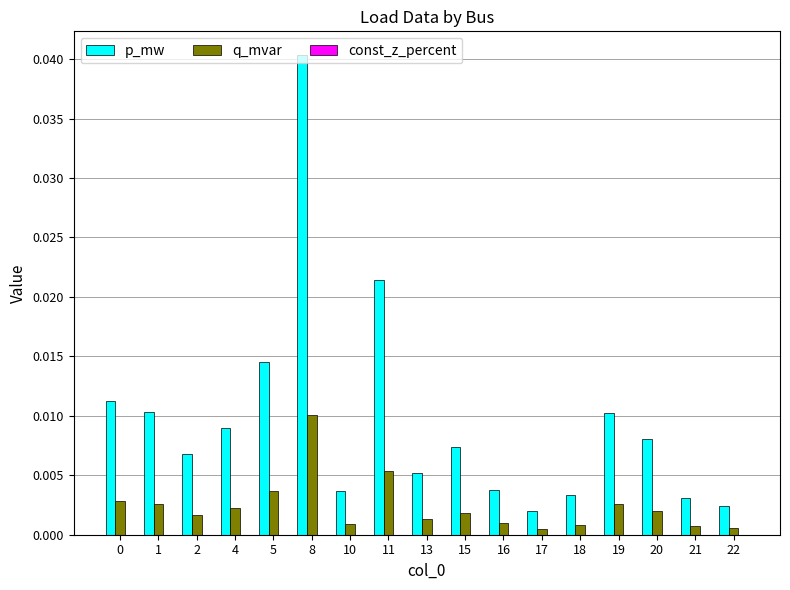

Which series has the largest range (max minus min)?

p_mw